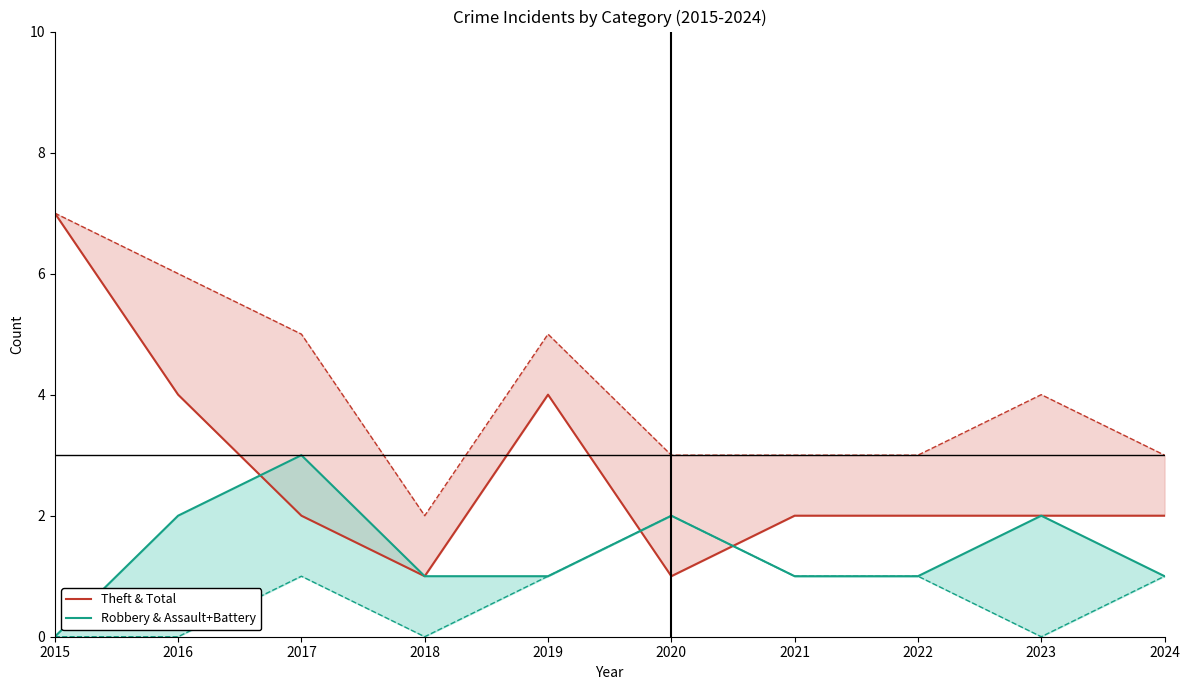

True or false: Theft and Robbery cross at least once.

True